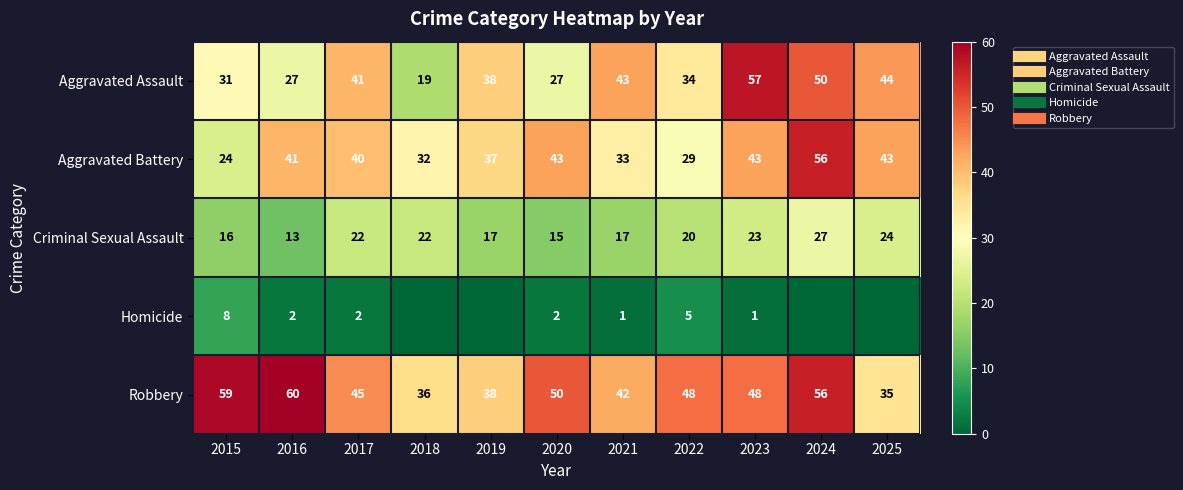

List the series in order of their peak value, lowest first.

Homicide, Criminal Sexual Assault, Aggravated Battery, Aggravated Assault, Robbery